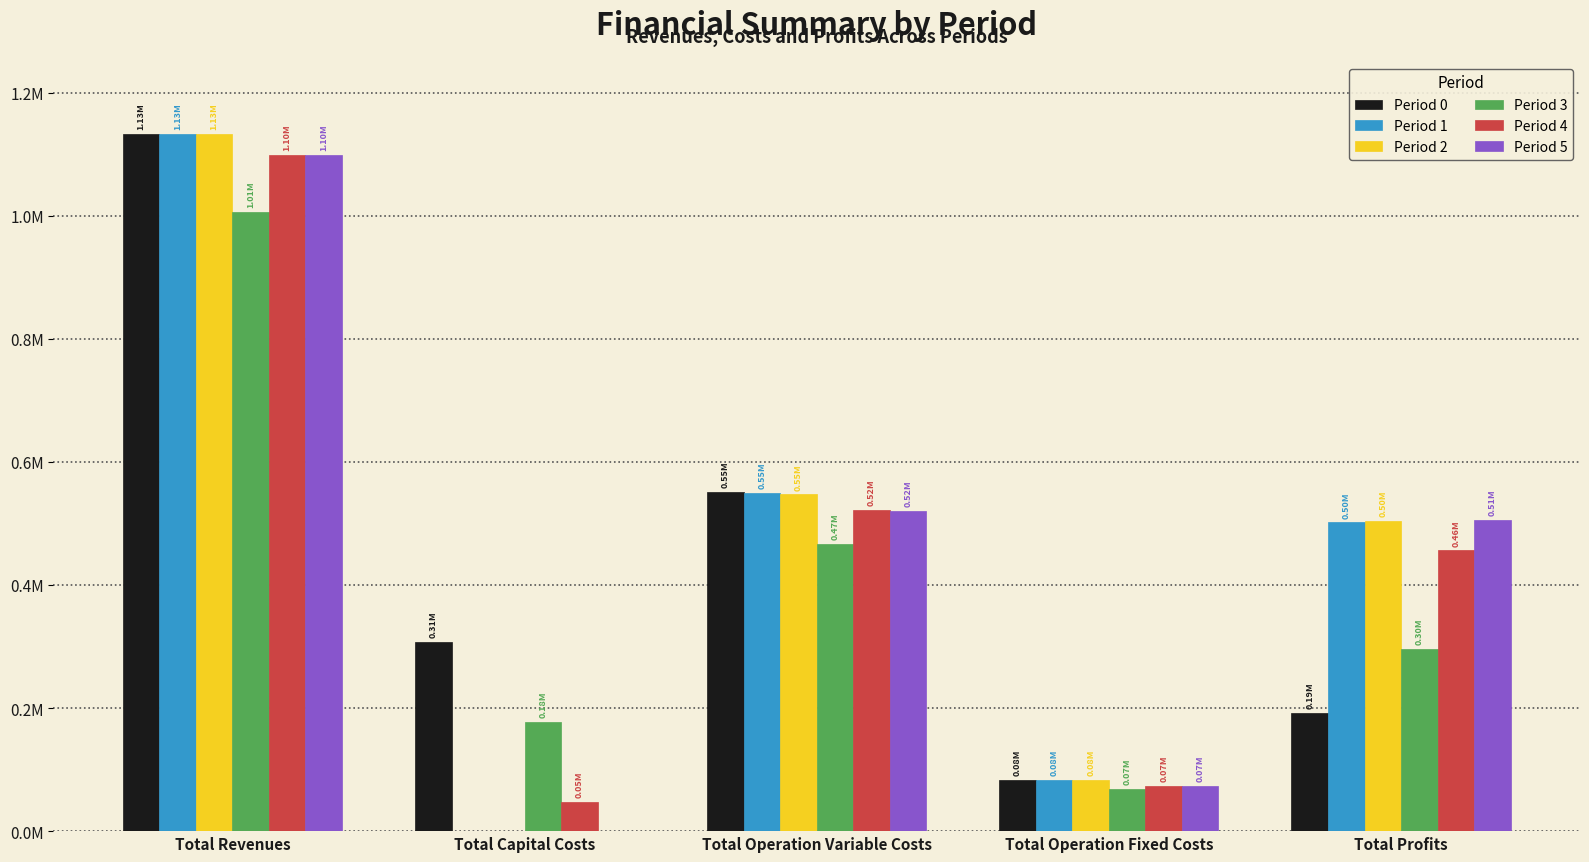

At how many categories does at least one series exceed 633546?

1